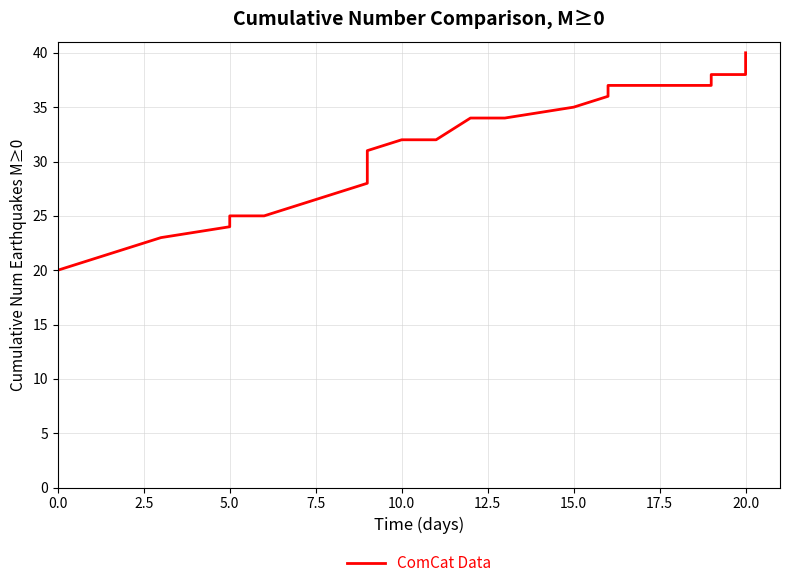

What is the average value?

31